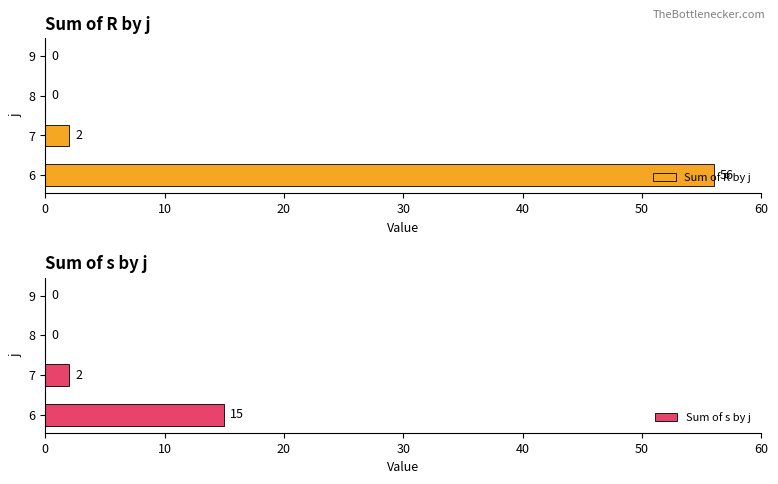

Where is Sum of s by j nearest to the value 7?

7